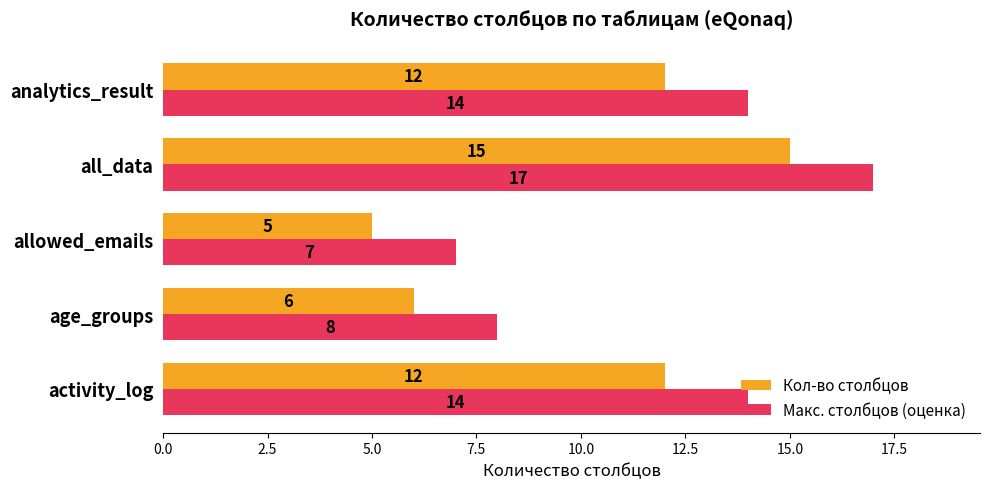

What are all the series names shown in the legend?

Кол-во столбцов, Макс. столбцов (оценка)